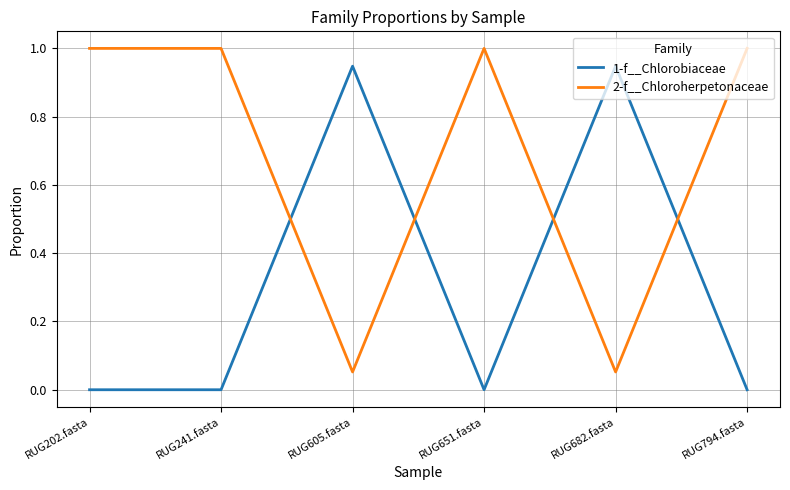

Is the value of 1-f__Chlorobiaceae at RUG202.fasta greater than the value of 2-f__Chloroherpetonaceae at RUG202.fasta?

No